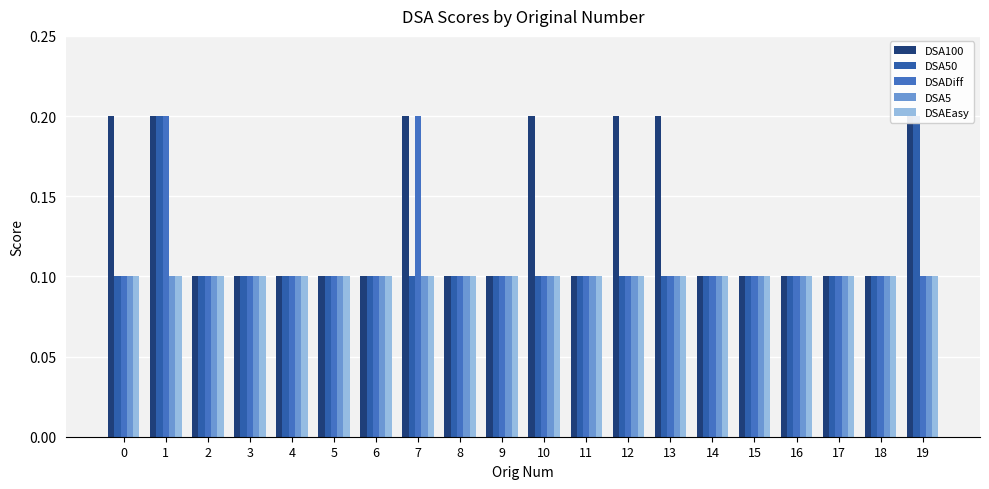

True or false: DSA50 has a value of 0.1 at 15.

True